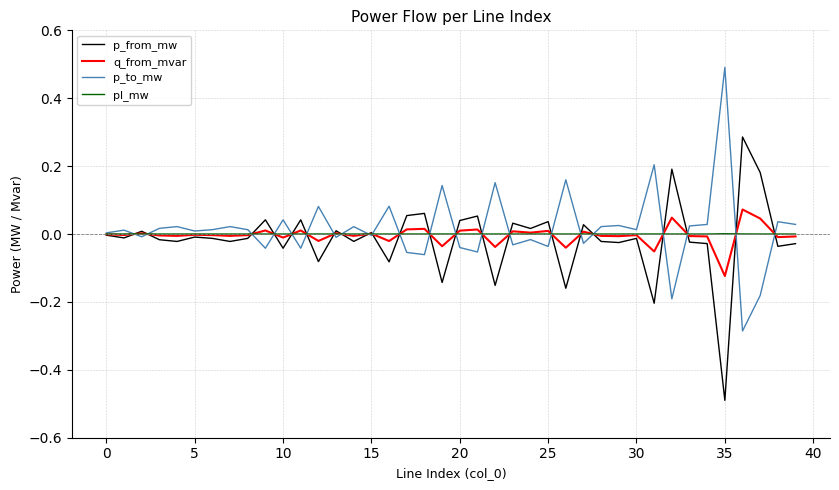

What is the minimum value shown in the chart?

-0.5